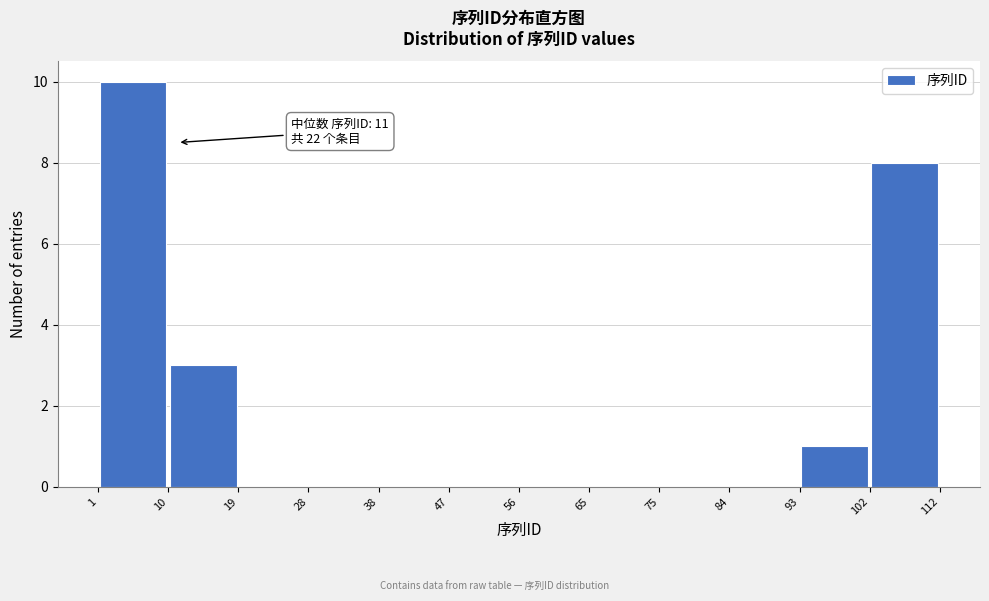

Which range on the x-axis has the tallest bar?

1 to 10